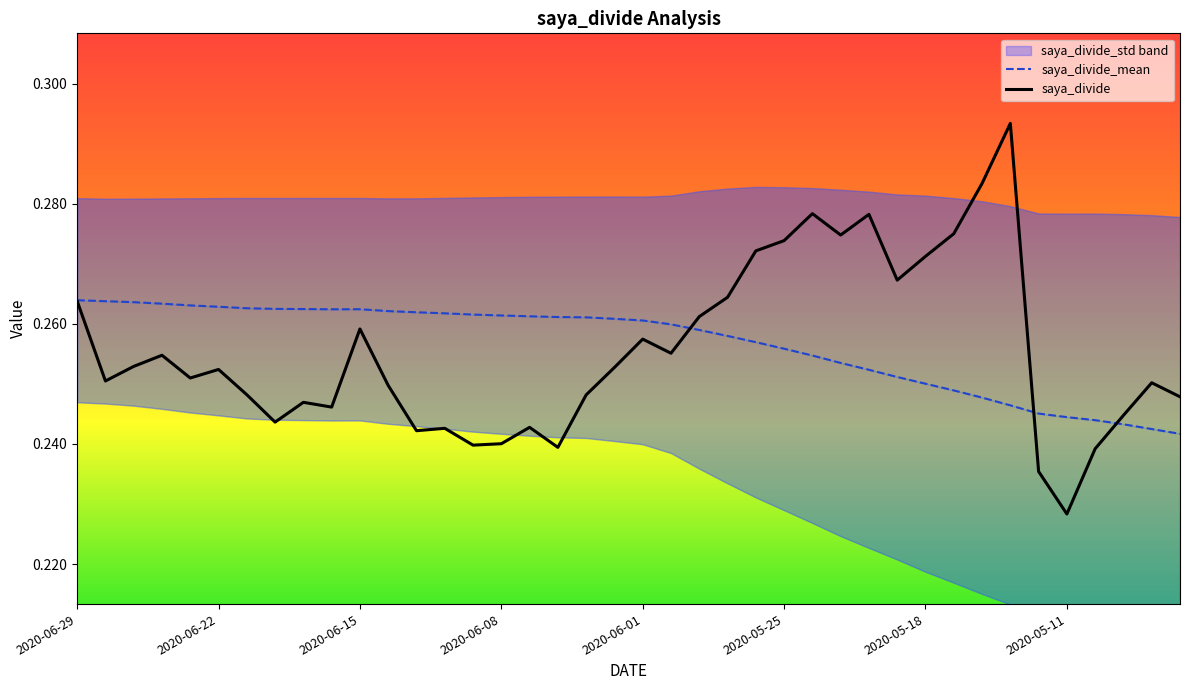

True or false: saya_divide_mean has more than 2 interior local peaks.

False